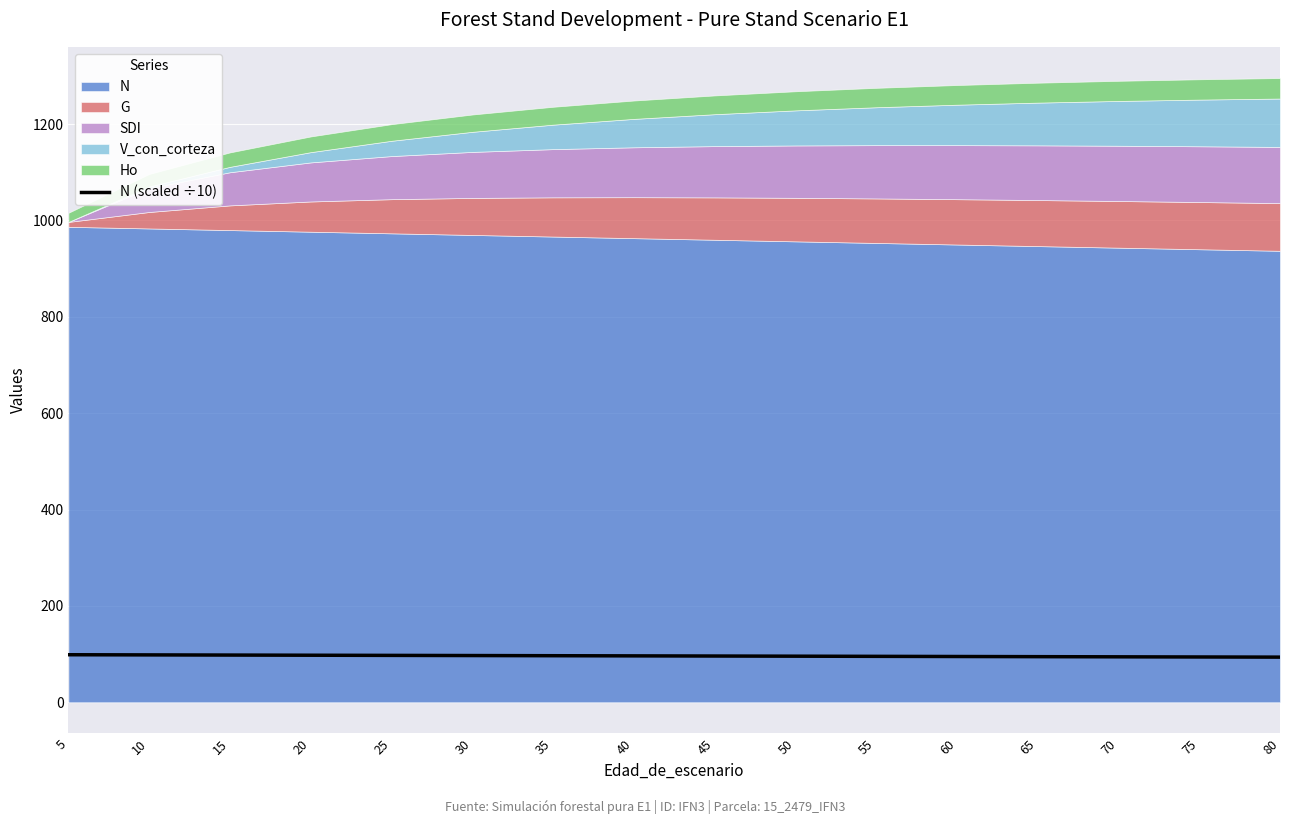

The chart shows a value of 147.5 at 20. True or false?

False